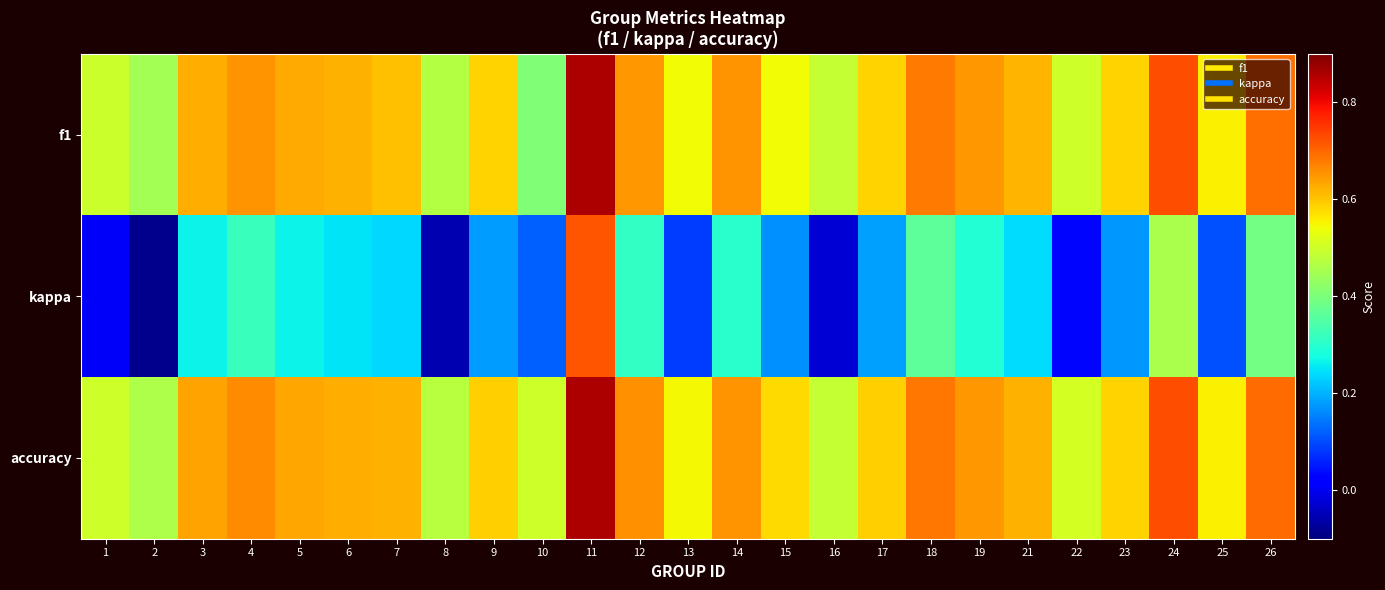

What is the difference between the highest and lowest values at 7?

0.4